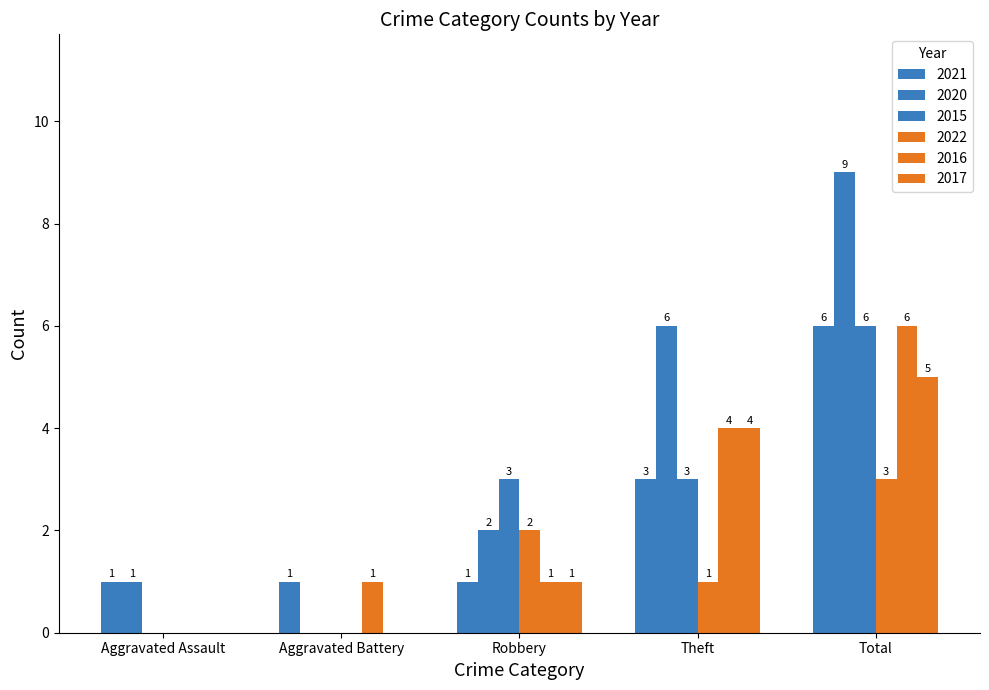

Which series changed the most between Aggravated Battery and Robbery?

2015